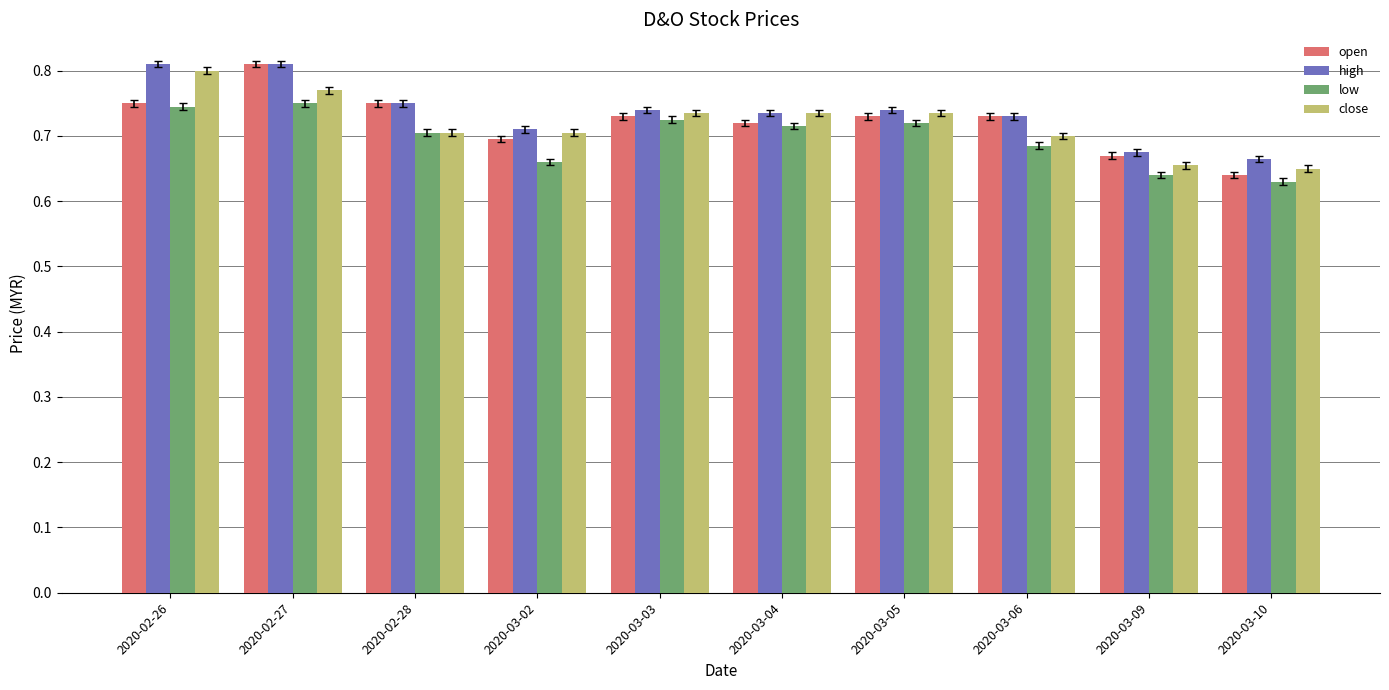

Between 2020-03-02 and 2020-03-05, which series saw the biggest shift?

low